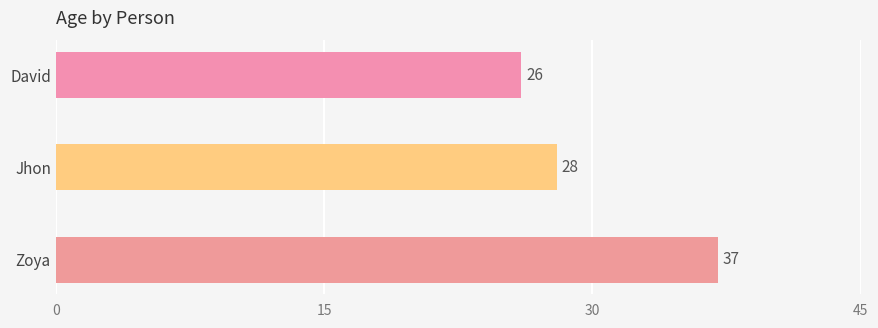

How many values are below 28?

1